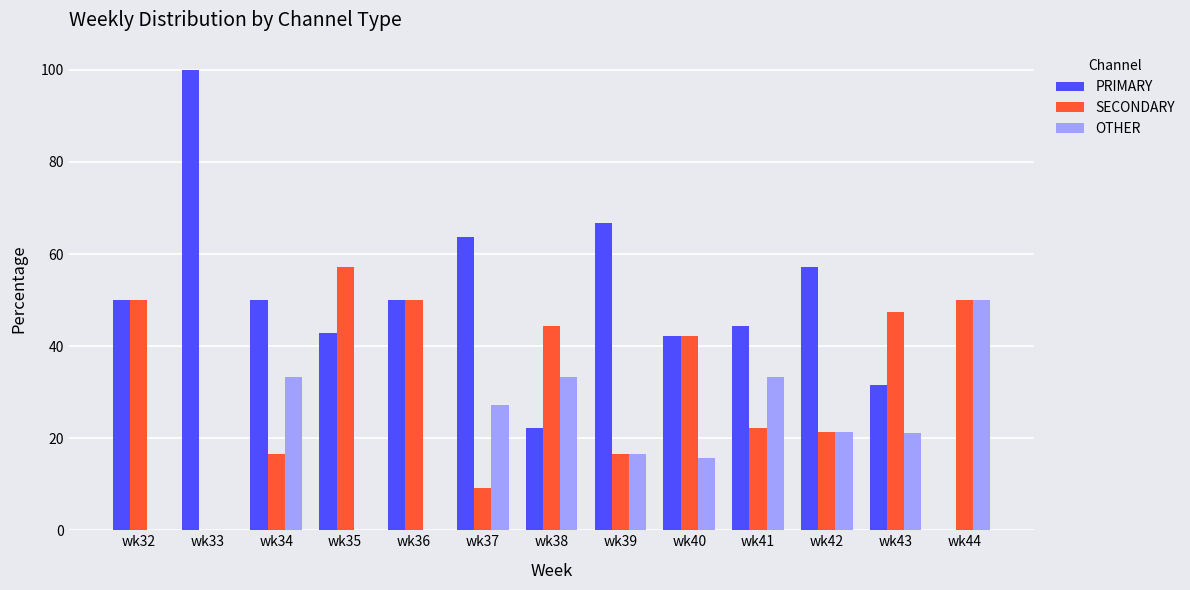

Which category has the highest value in the PRIMARY series?

wk33